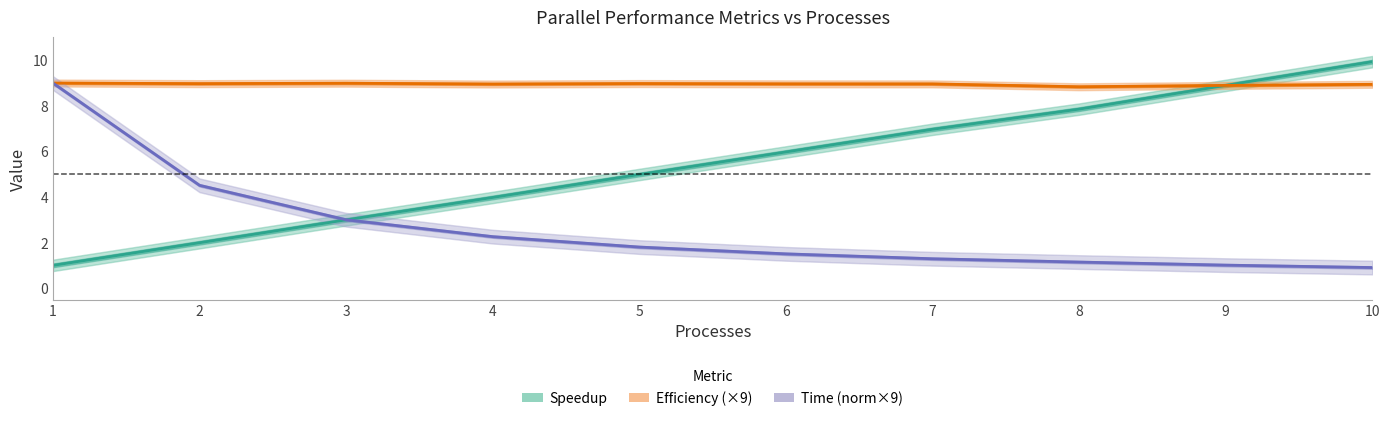

At which label is Efficiency (×9) closest to 8?

8